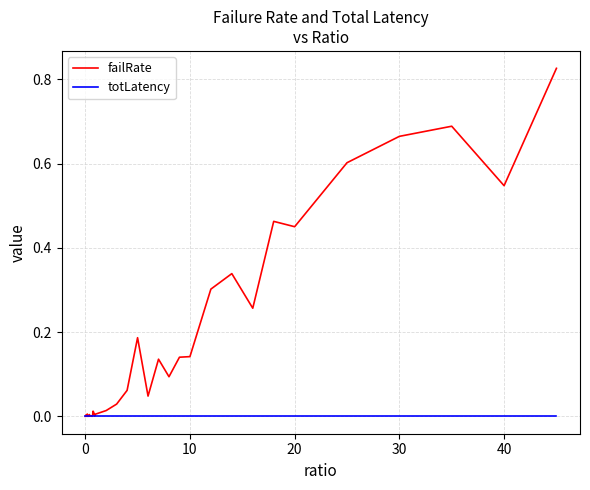

Which series has the largest total across all categories?

failRate